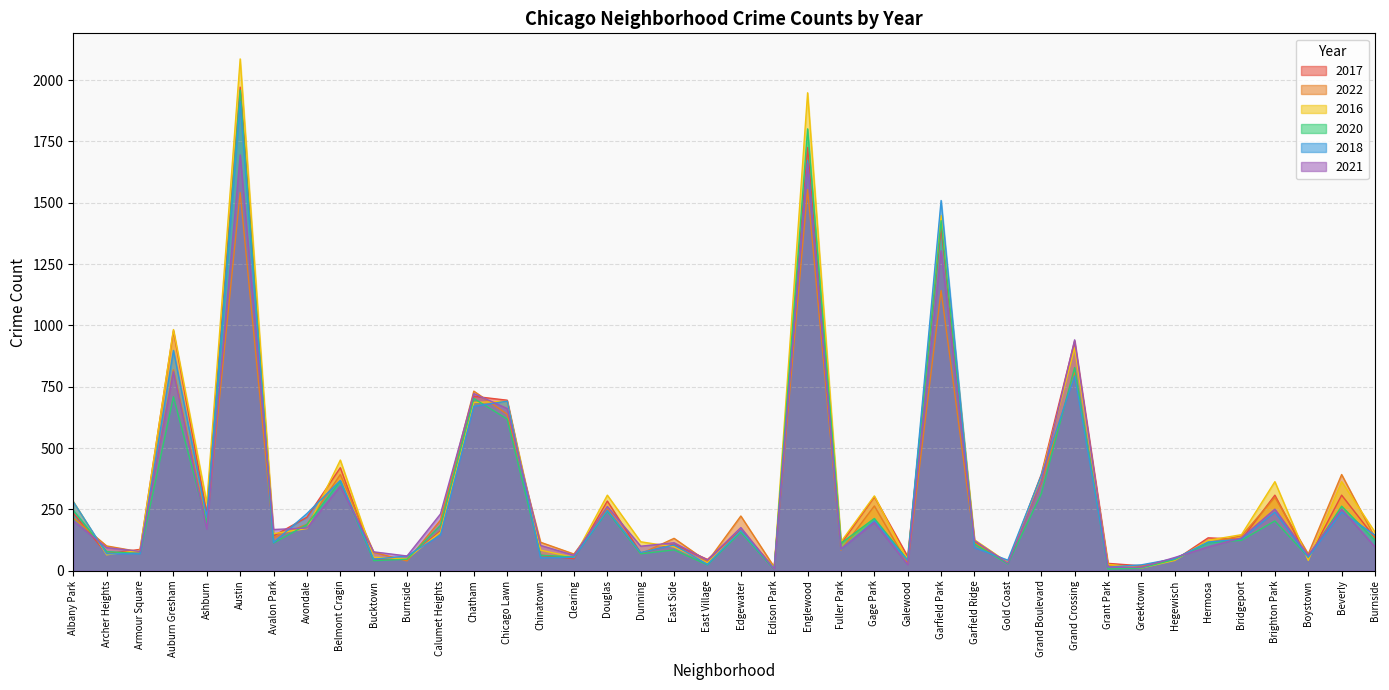

Where is 2017 nearest to the value 991?

Auburn Gresham